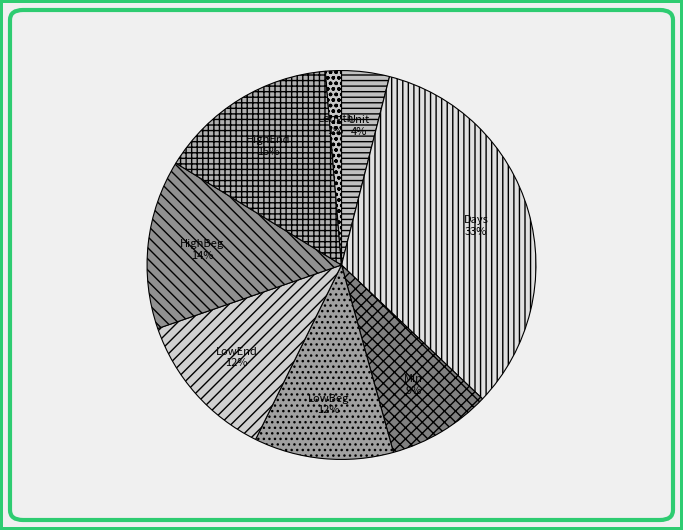

The Min slice represents 22% of the pie. True or false?

False